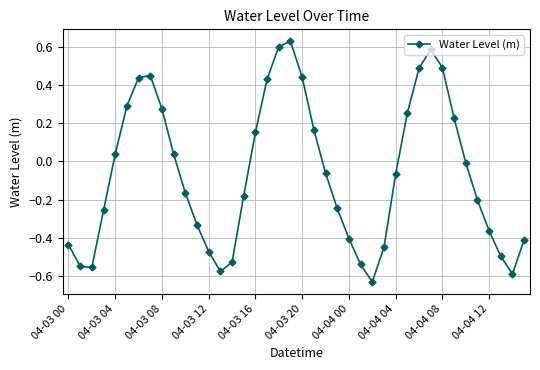

How many points are higher than both their immediate neighbors (excluding endpoints)?

3